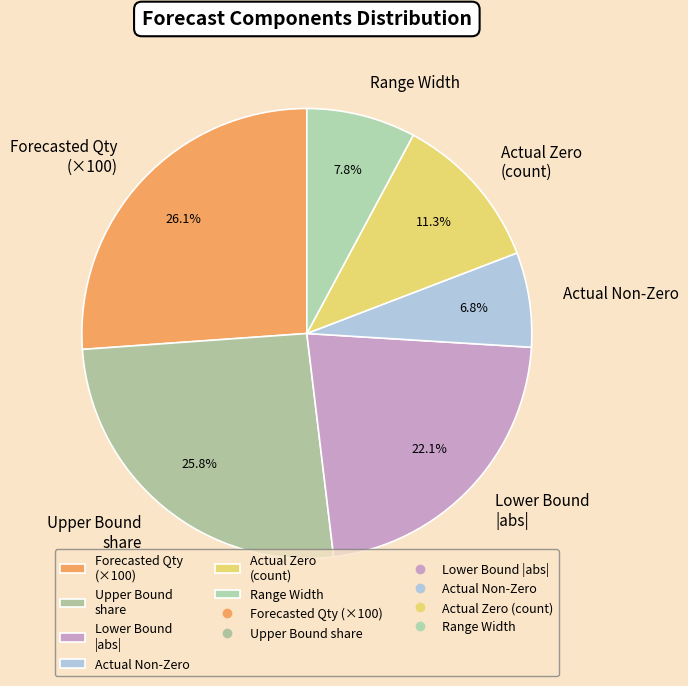

What is the smallest slice in the pie chart?

Actual Non-Zero